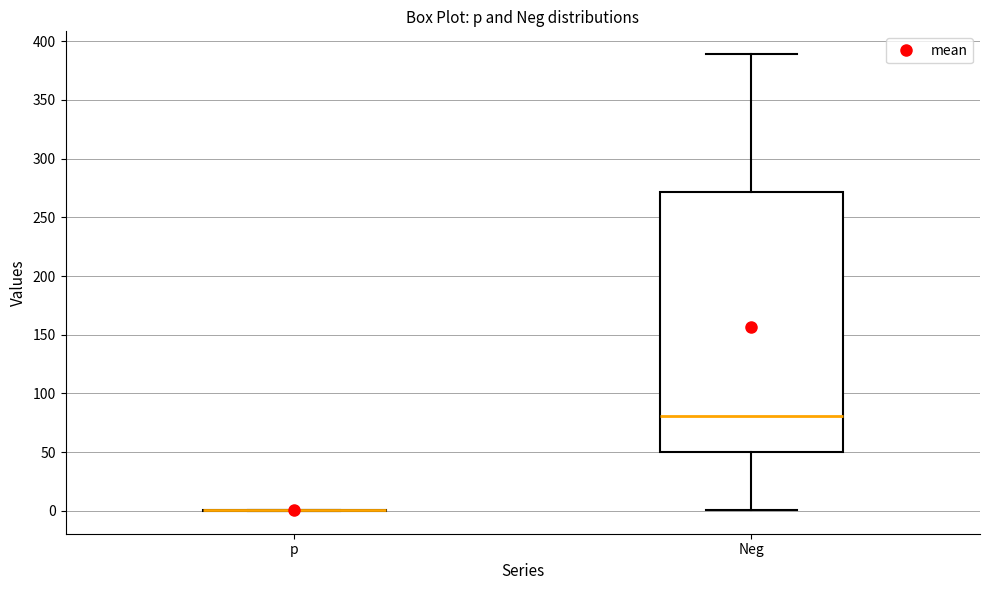

Reading left to right, read every box against the y-axis: the position of its median line, the range the box covers, and the ends of its whiskers. The values are not printed on the chart, so give them approximately, as read against the axis.

p: box collapsed to a line at 0, whiskers 0 to 0
Neg: median 80, box 50 to 270, whiskers 0 to 390